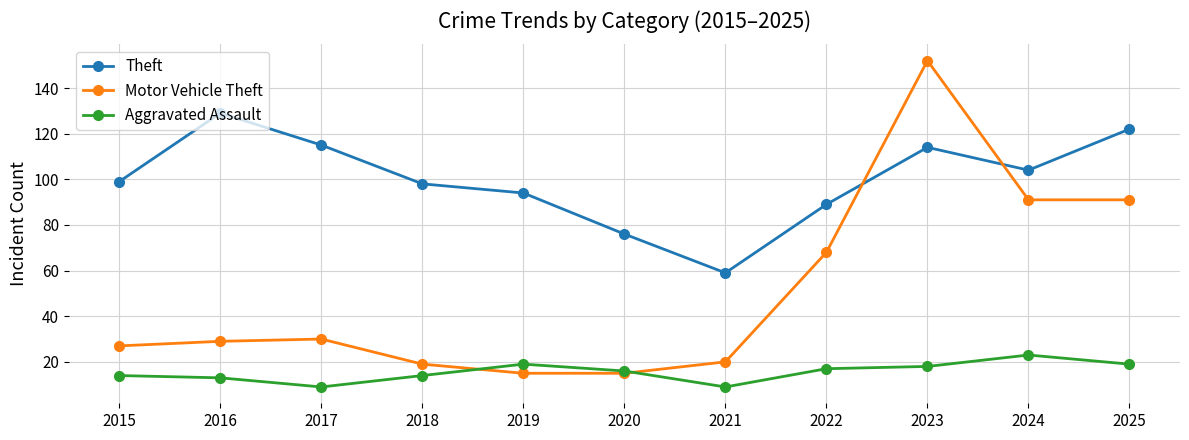

At which category does Theft reach its first local valley?

2021